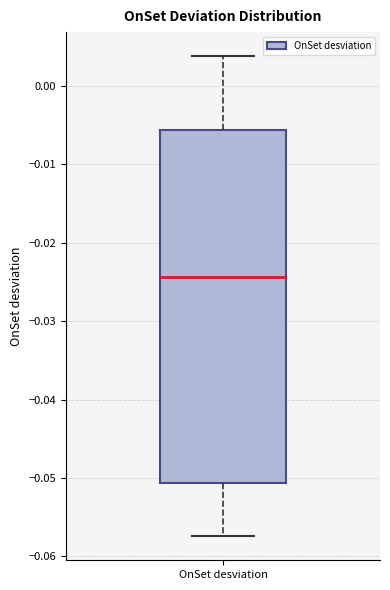

Read this box plot against the y-axis: the position of the median line, the range covered by the box, and the ends of both whiskers. The values are not printed on the chart, so give them approximately, as read against the axis.

median -0.024, box -0.051 to -0.006, whiskers -0.057 to 0.004